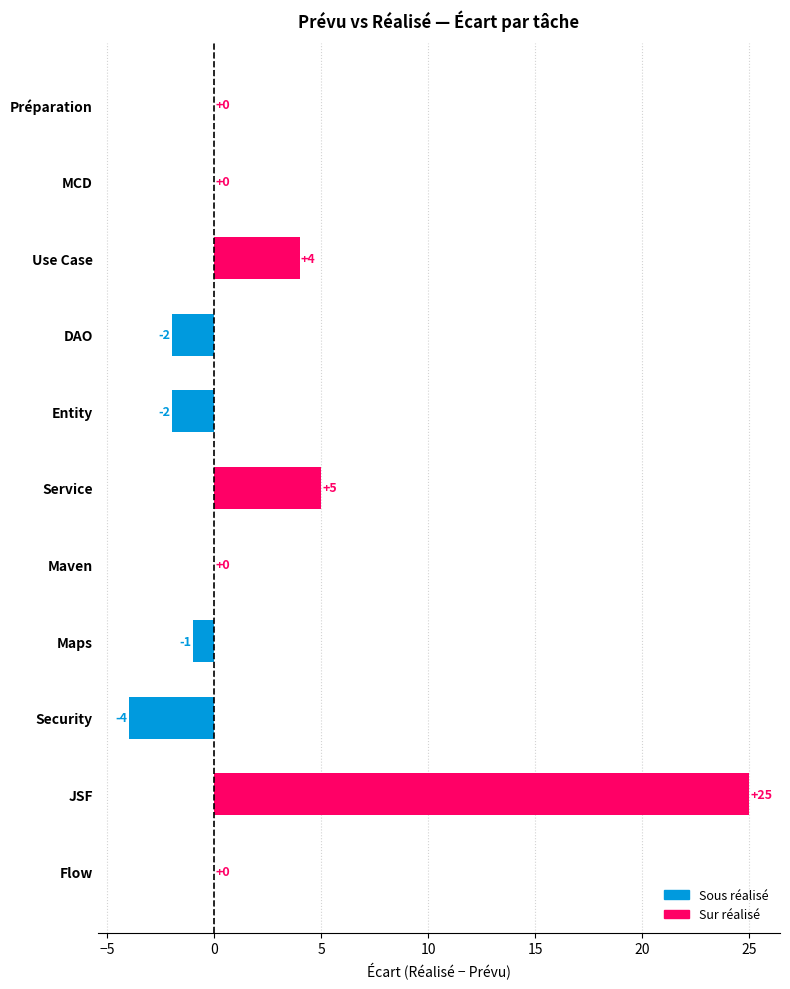

Which category has the highest value across all series?

JSF